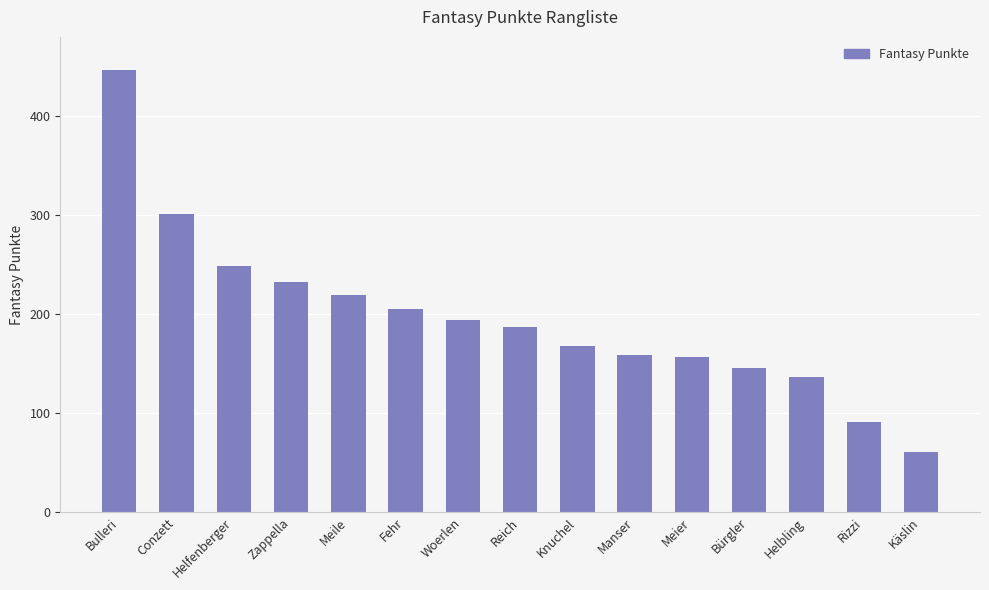

What is the change in value from Helfenberger to Fehr?

-44